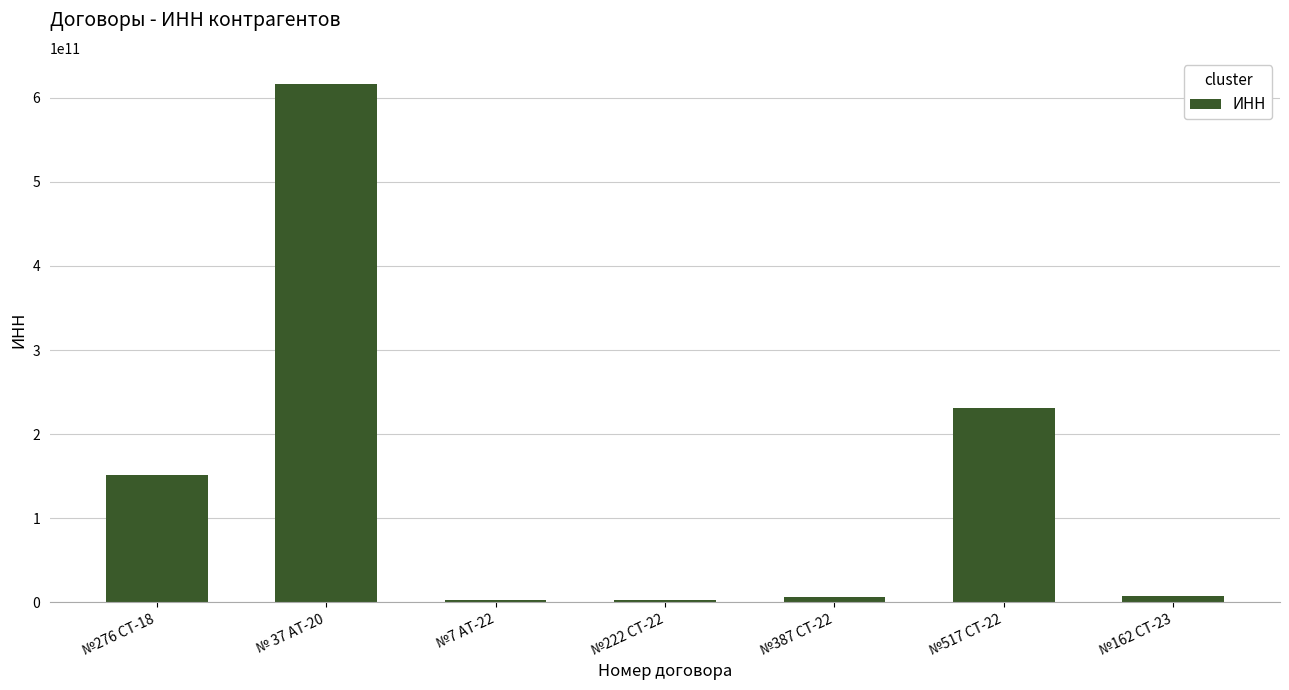

What is the change in value from № 37 АТ-20 to №222 СТ-22?

-614391054630